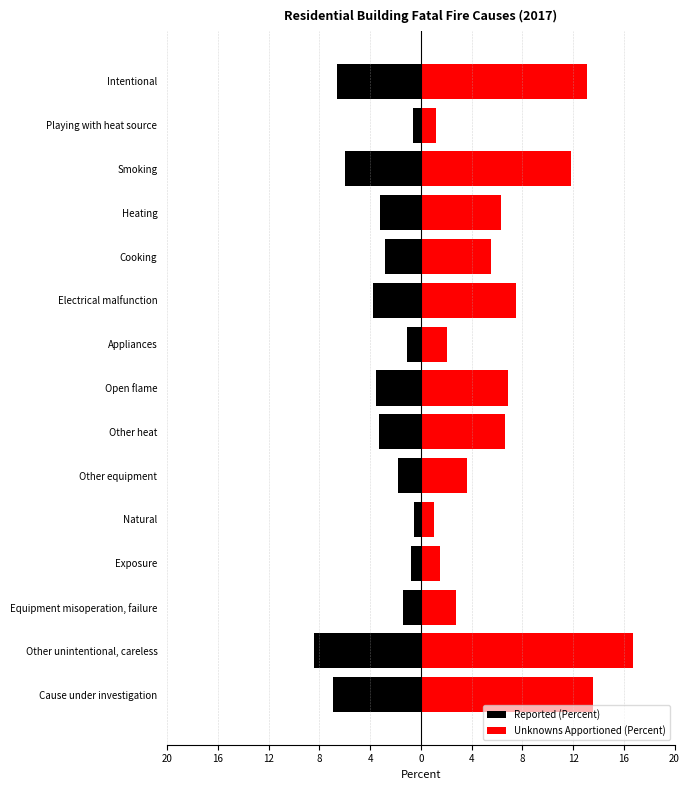

Which series has the widest spread of values?

Unknowns Apportioned (Percent)